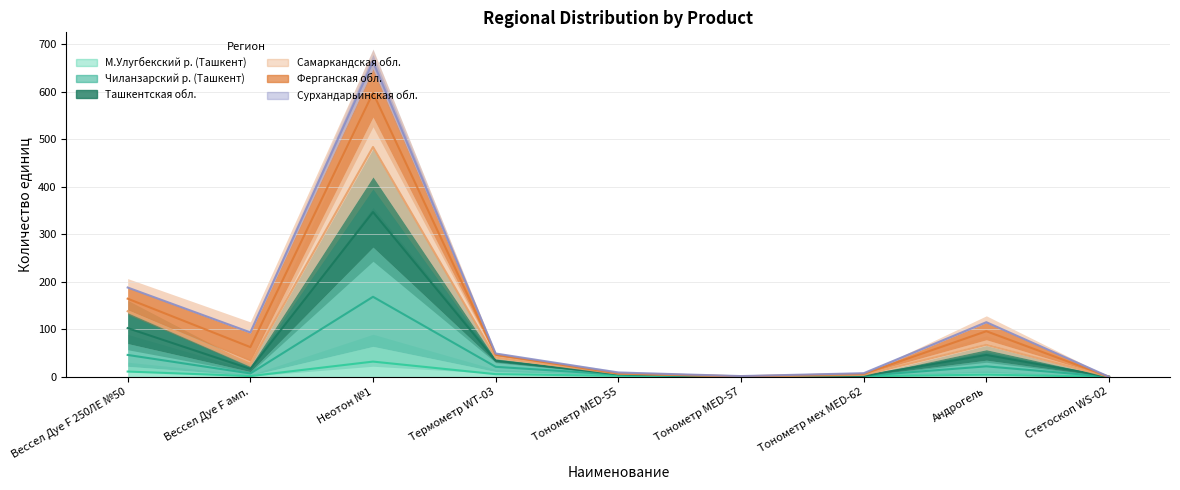

Which series has the widest spread of values?

Ташкентская обл.